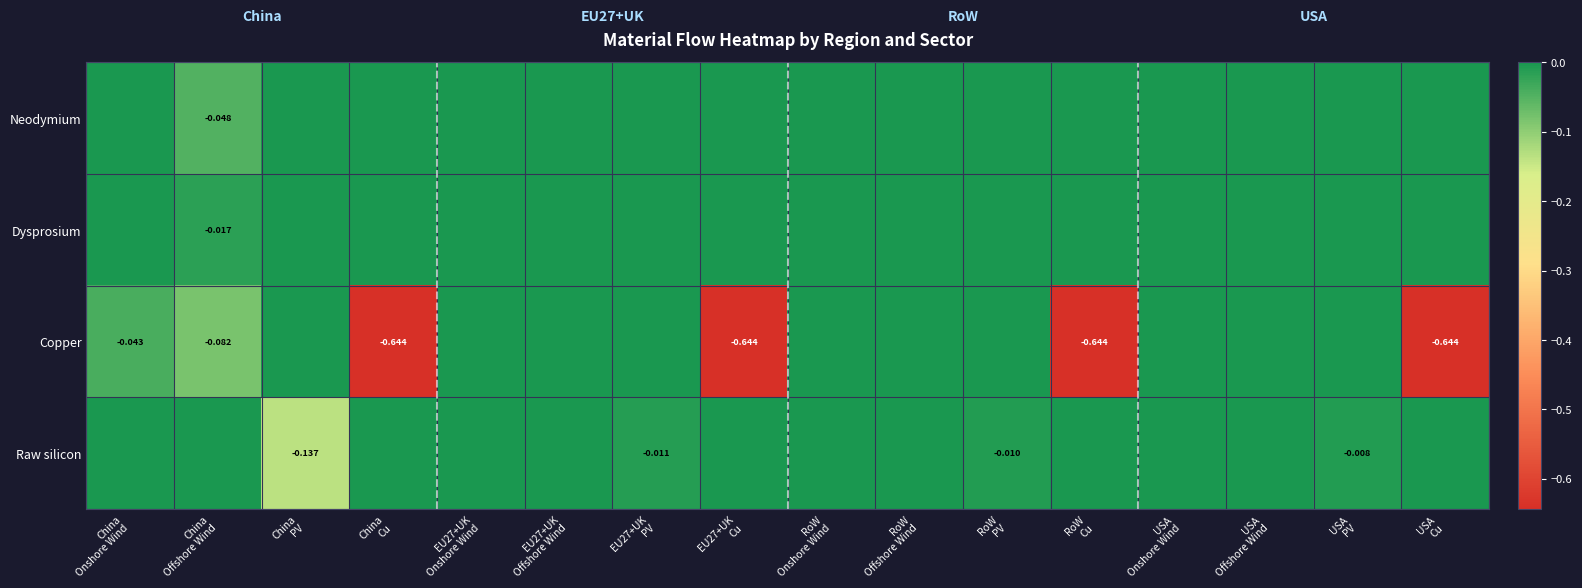

Which series changed the most between EU27+UK Offshore Wind and EU27+UK Cu?

Copper